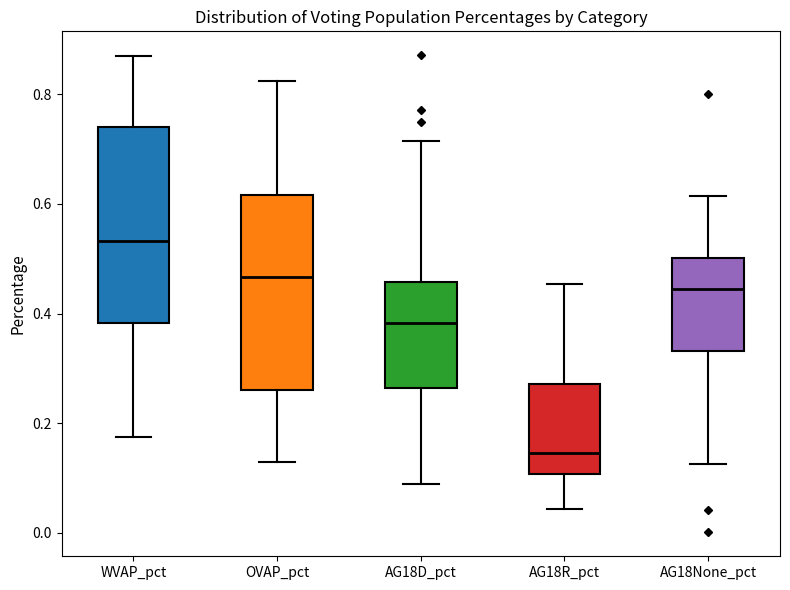

Where is the upper edge of the box for WVAP_pct on the y-axis? The values are not printed on the chart, so give them approximately, as read against the axis.

0.74